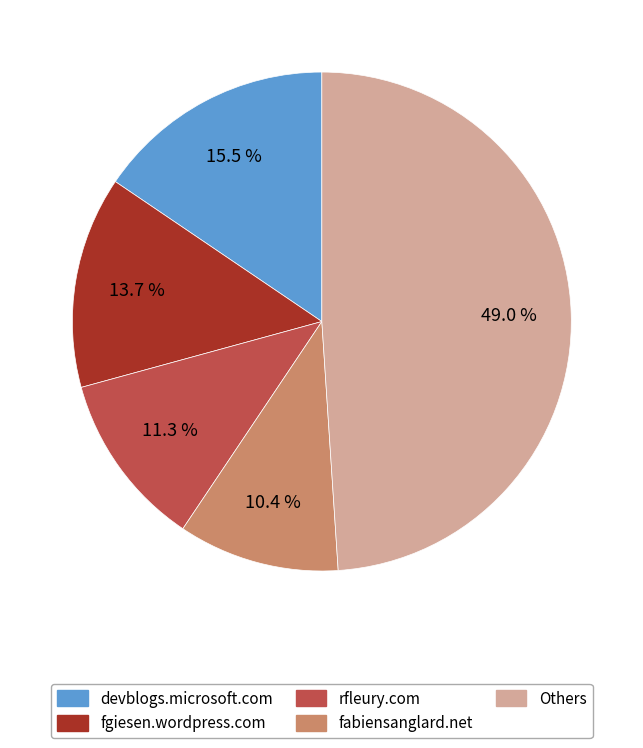

How many slices are in this pie chart?

5